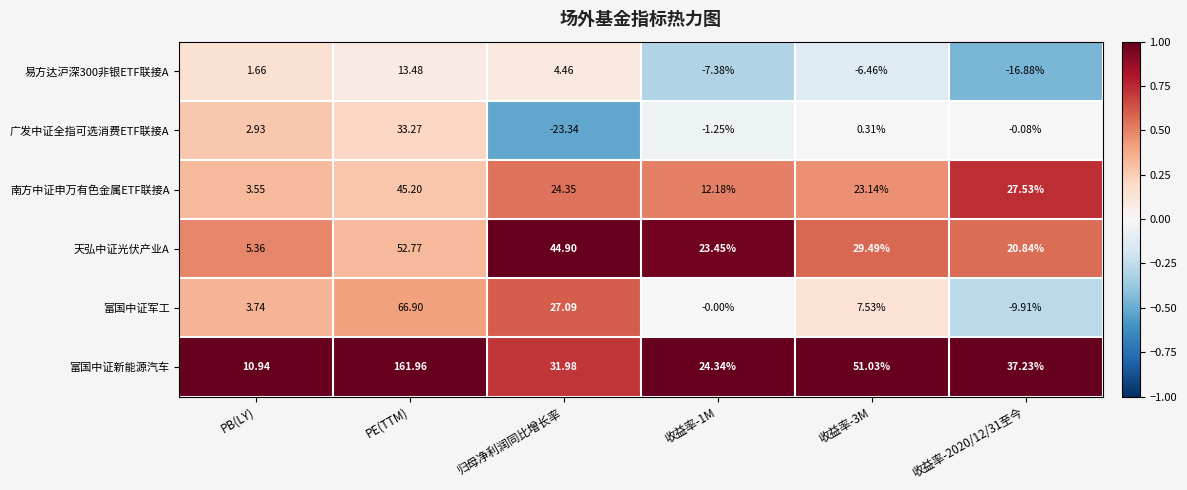

What is the spread (max minus min) of values at 收益率-3M?

57.5